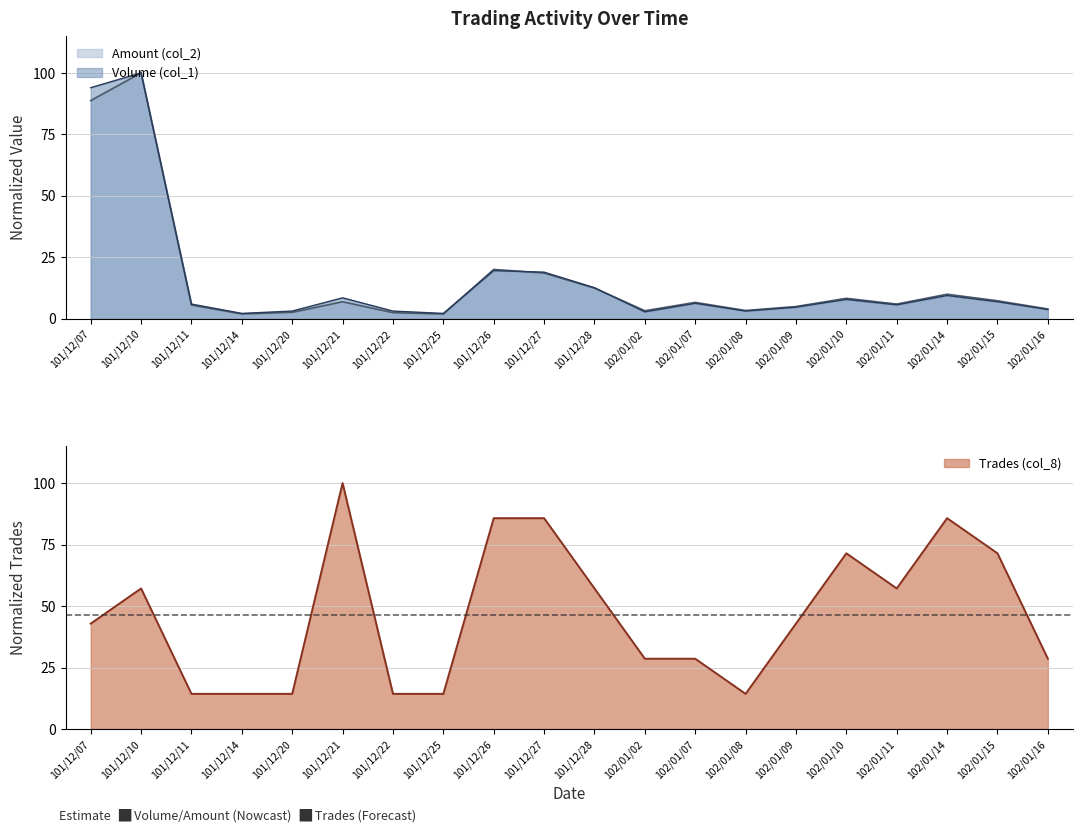

What is the total value across all series at 101/12/07?

225.6